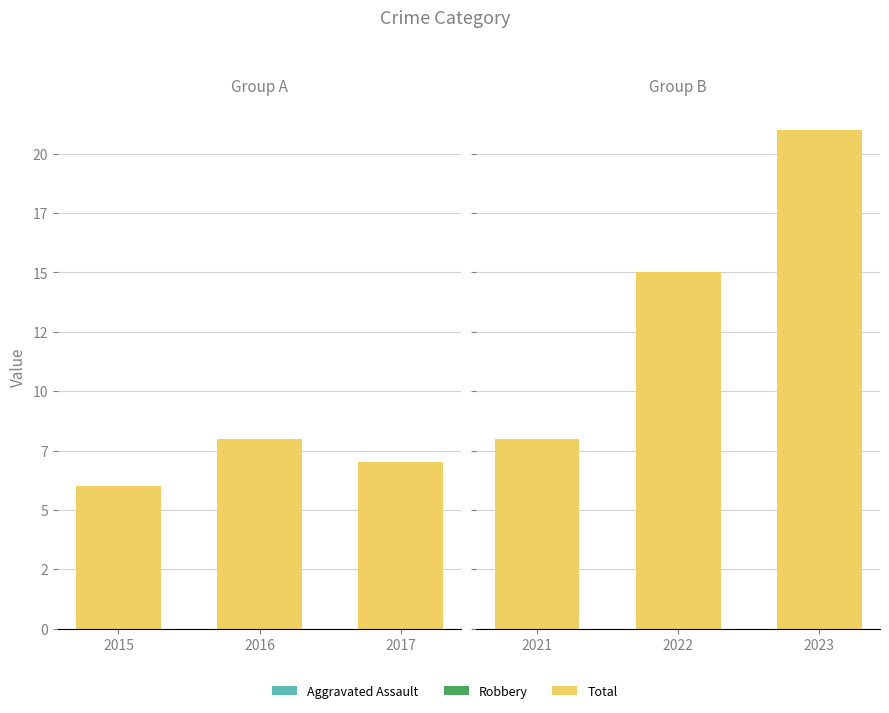

What are all the series names shown in the legend?

Aggravated Assault, Robbery, Total